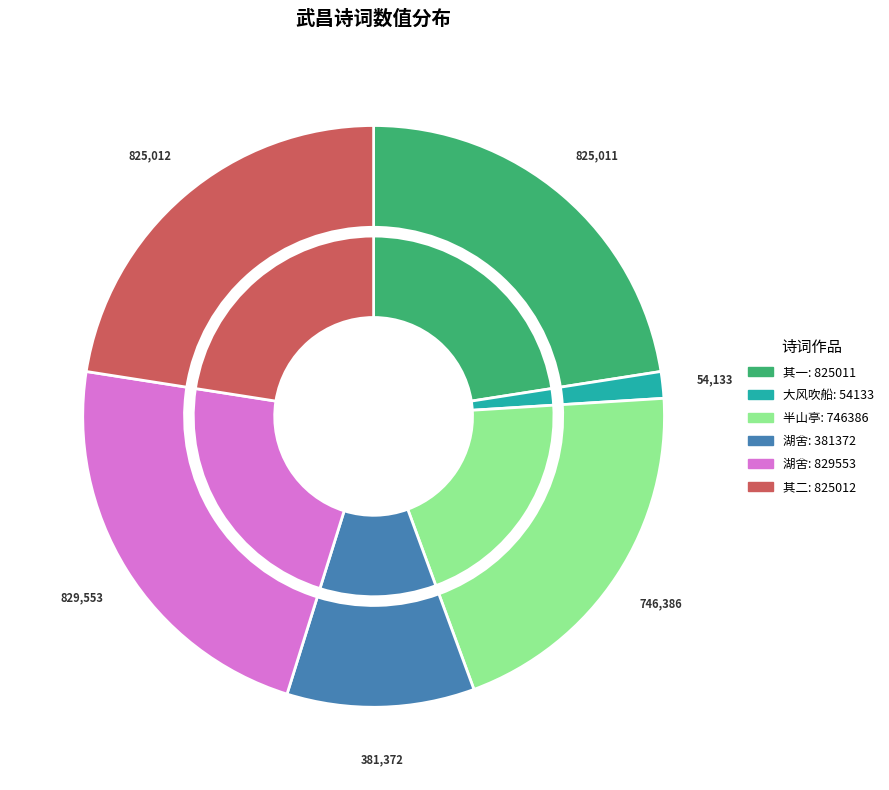

Count the number of slices in the pie.

6